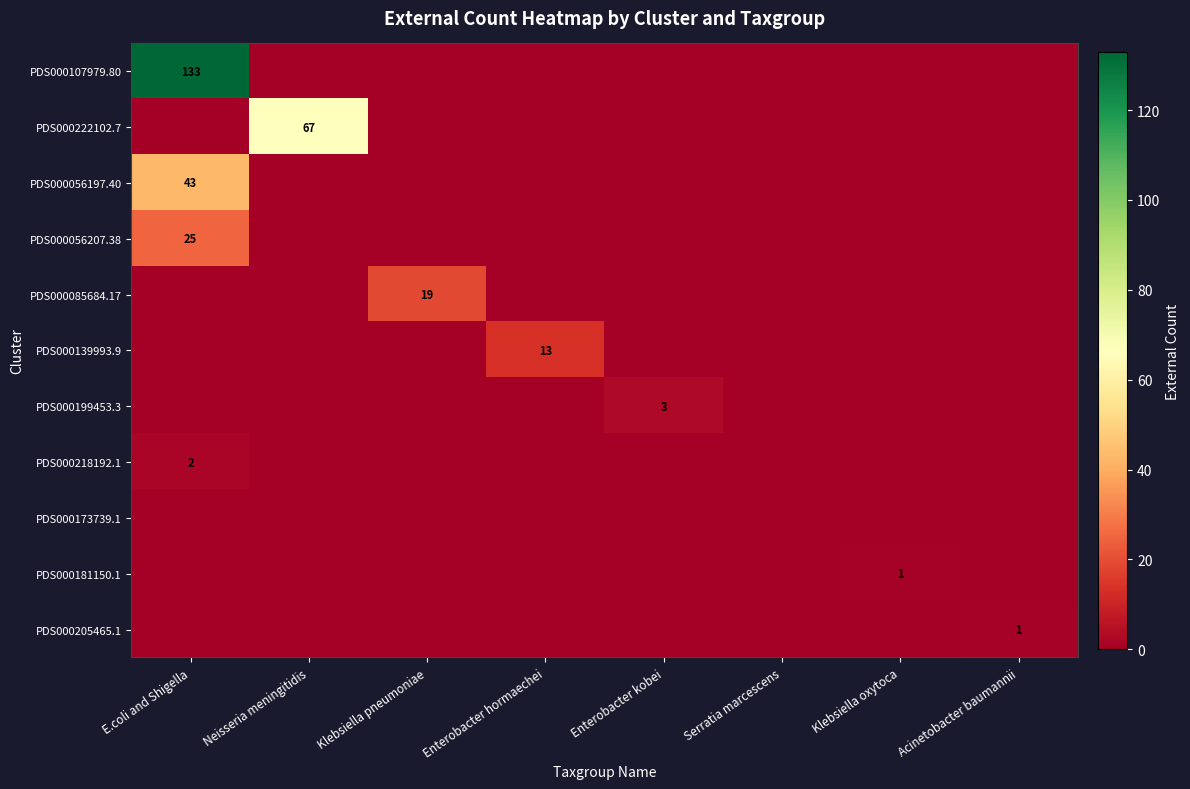

The value of PDS000222102.7 at Neisseria meningitidis is 94. True or false?

False